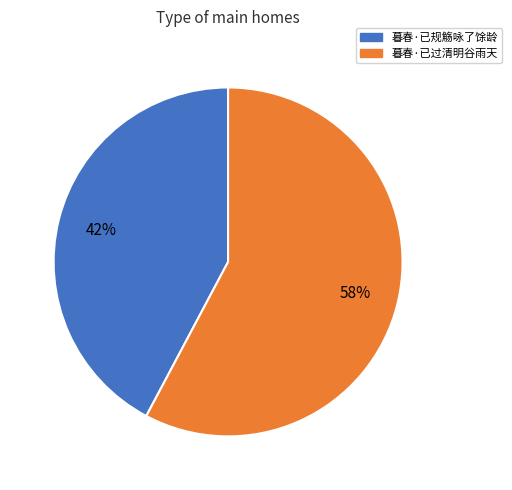

How many segments does this pie chart have?

2